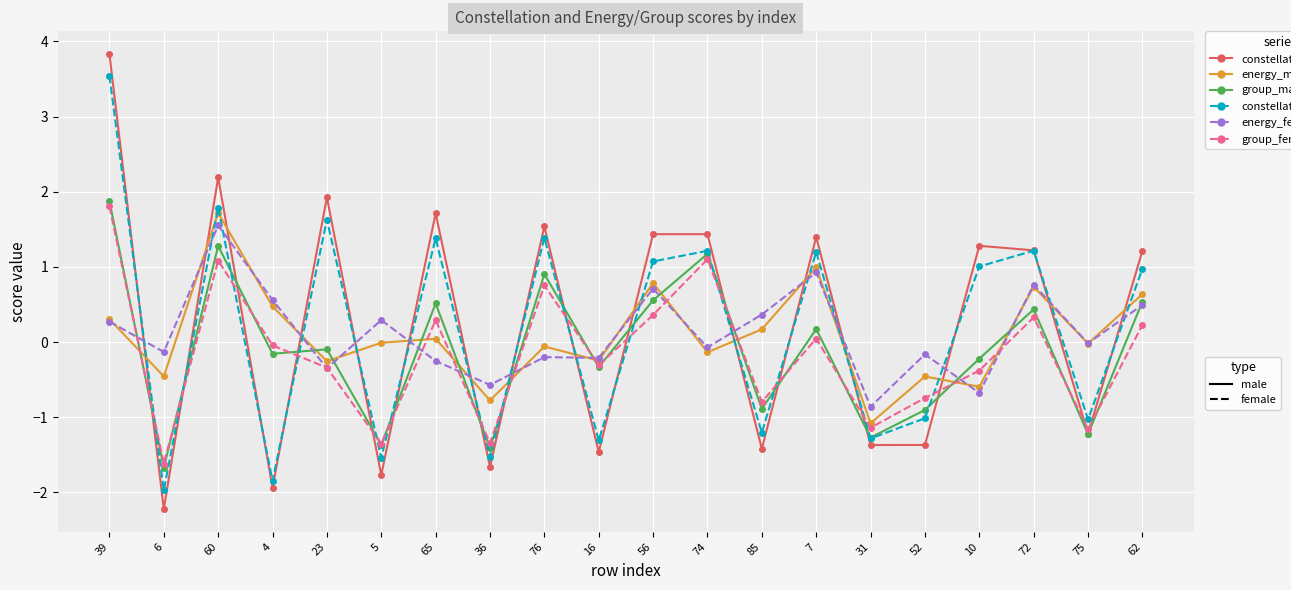

Does the chart display data point markers on the line(s)?

Yes